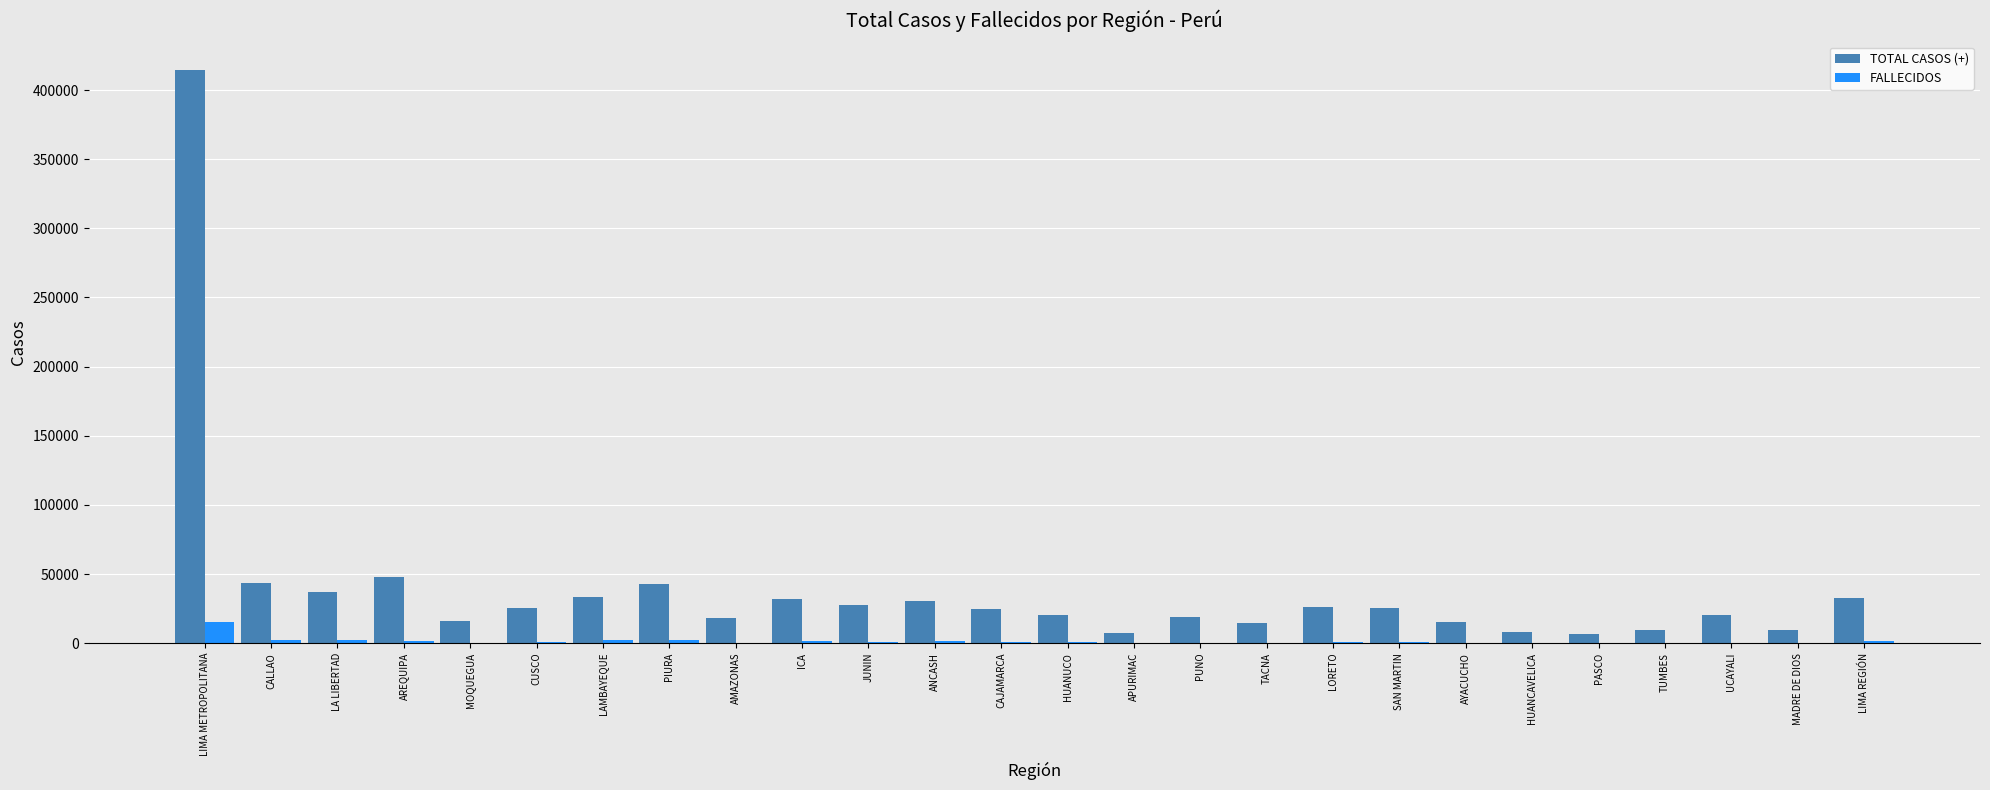

The value of TOTAL CASOS (+) at CUSCO is 41611. True or false?

False